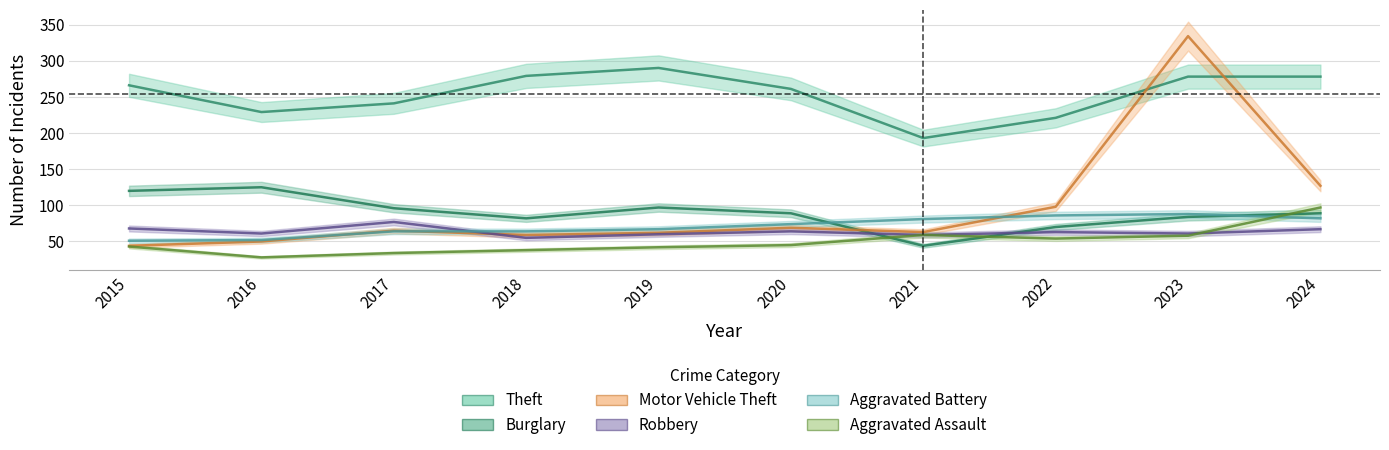

What is the sum of the Burglary values at 2018 and 2024?

171